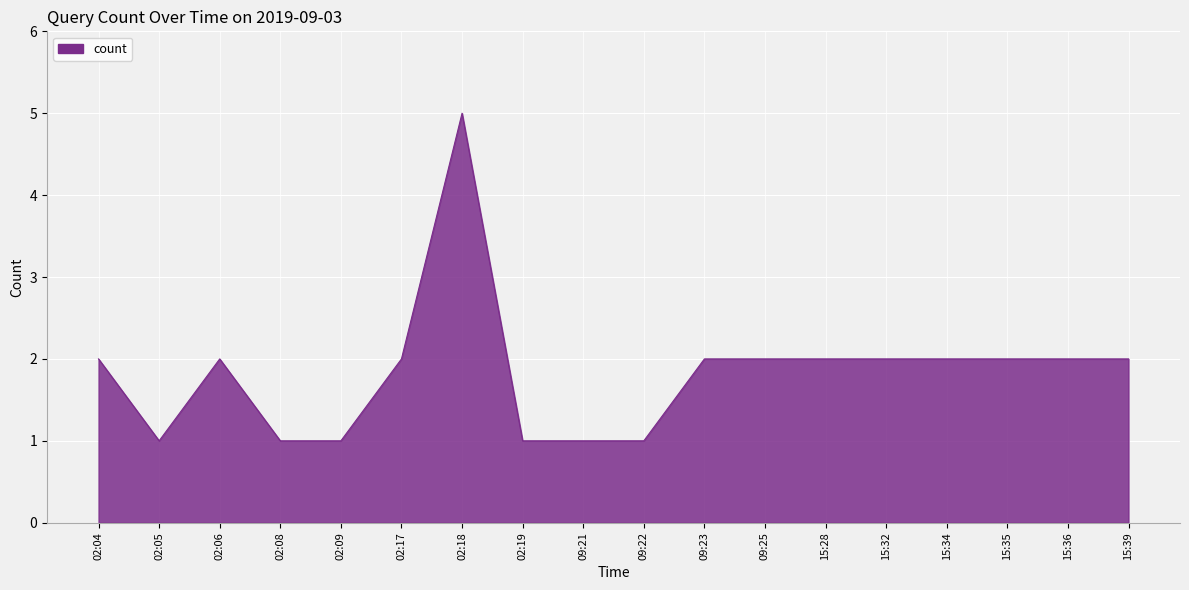

What is the maximum value shown in the chart?

5